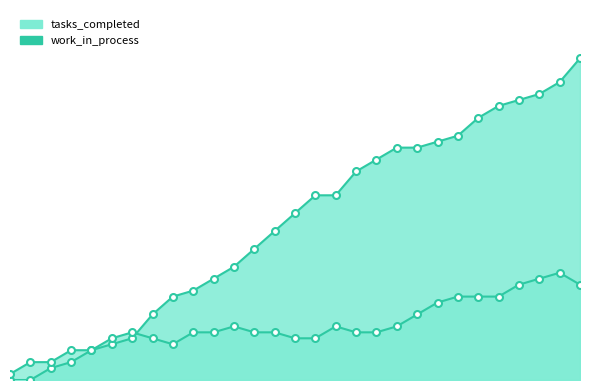

How many intersections are there between tasks_completed_line and work_in_process_line?

1